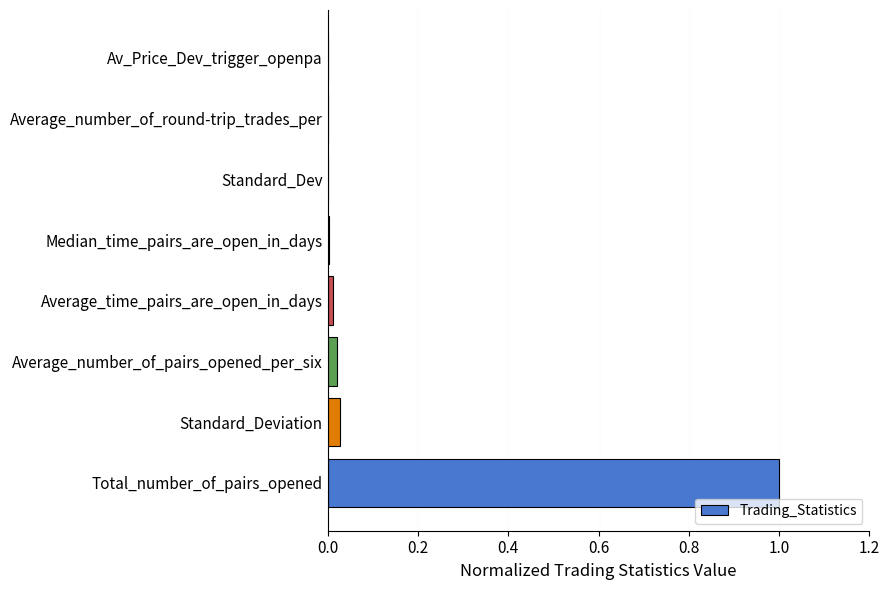

What is the greatest value displayed?

1.0